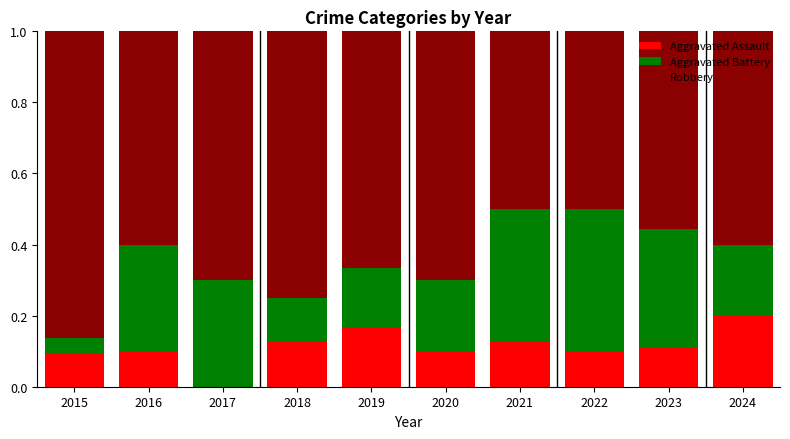

The Aggravated Assault series shows 0.1 at 2018. True or false?

True